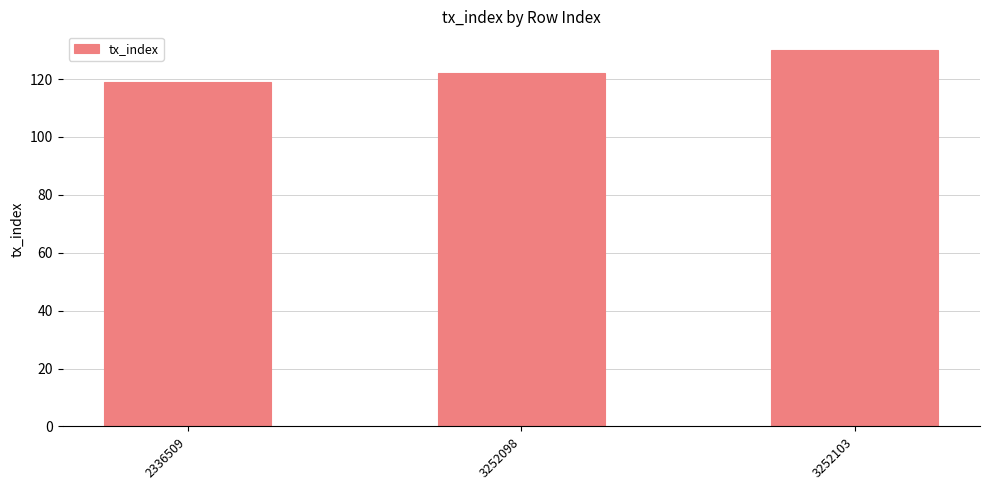

What is the greatest value displayed?

130